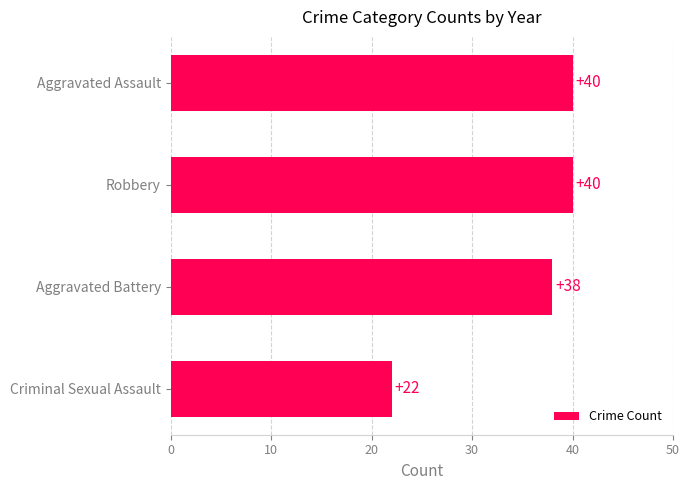

Which category has the lowest value across all series?

Criminal Sexual Assault